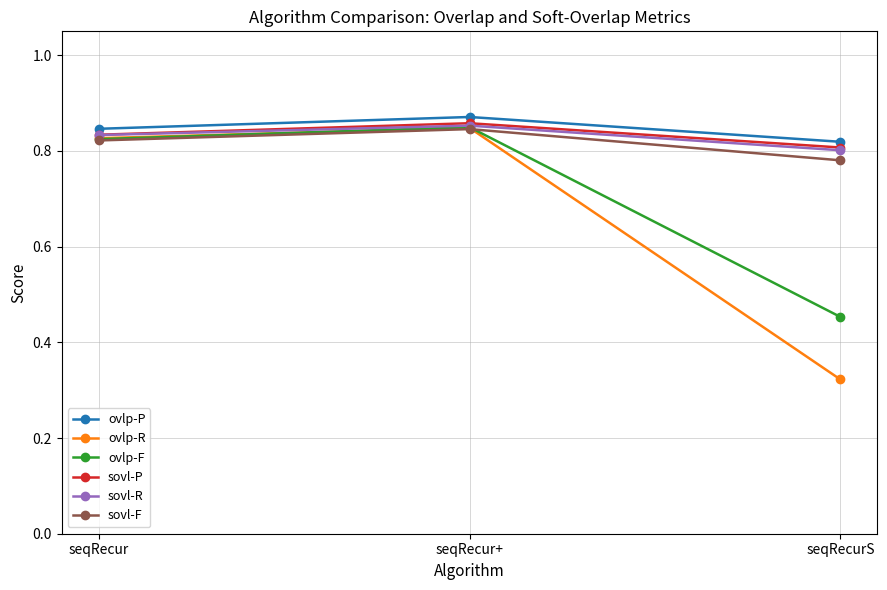

At which label does ovlp-R reach its minimum?

seqRecurS